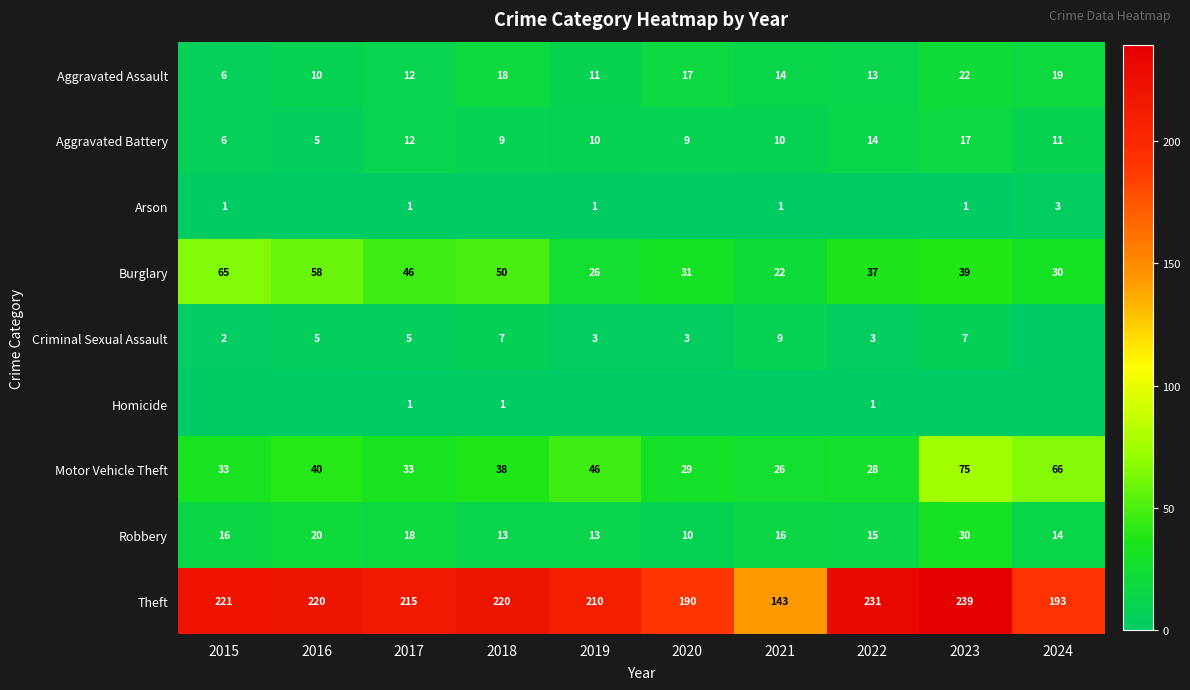

At how many categories does at least one series exceed 178?

9